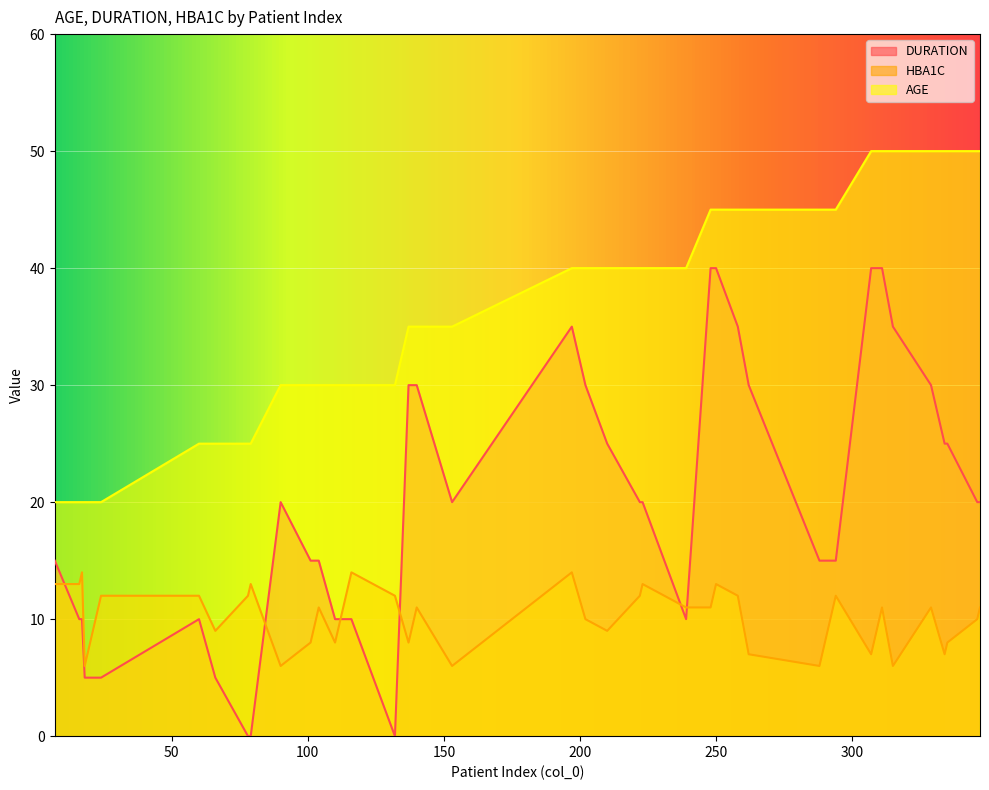

What is the difference between the maximum and minimum values in the HBA1C series?

8